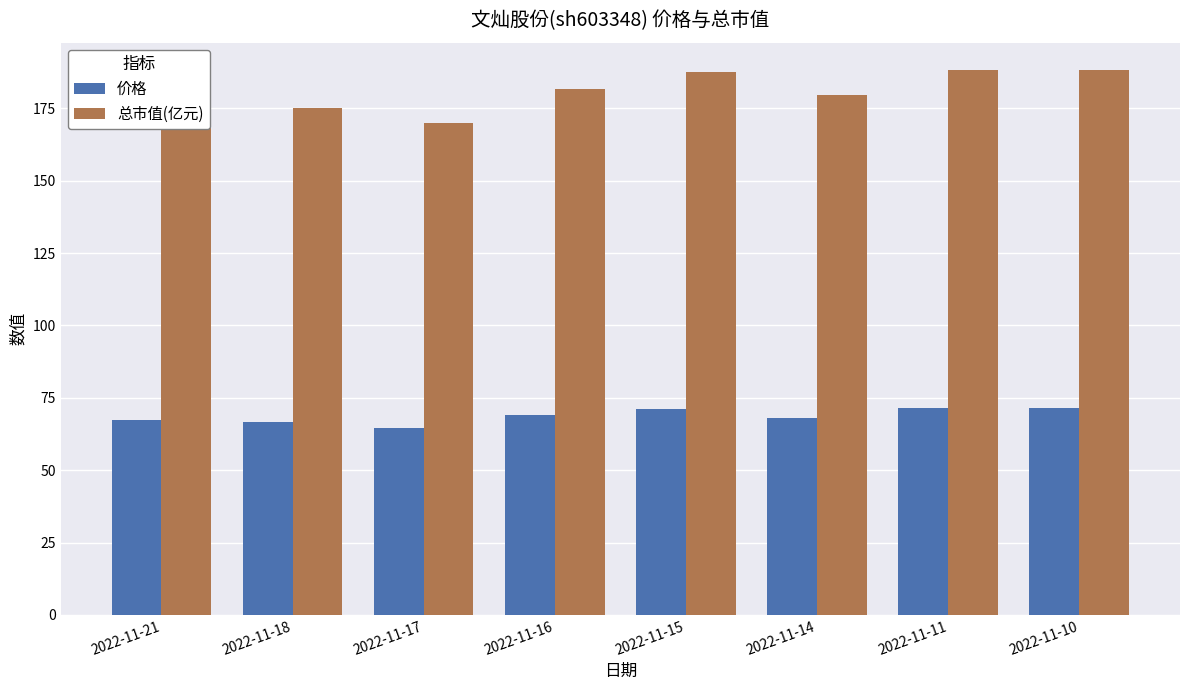

How many categories are shown in the chart?

8